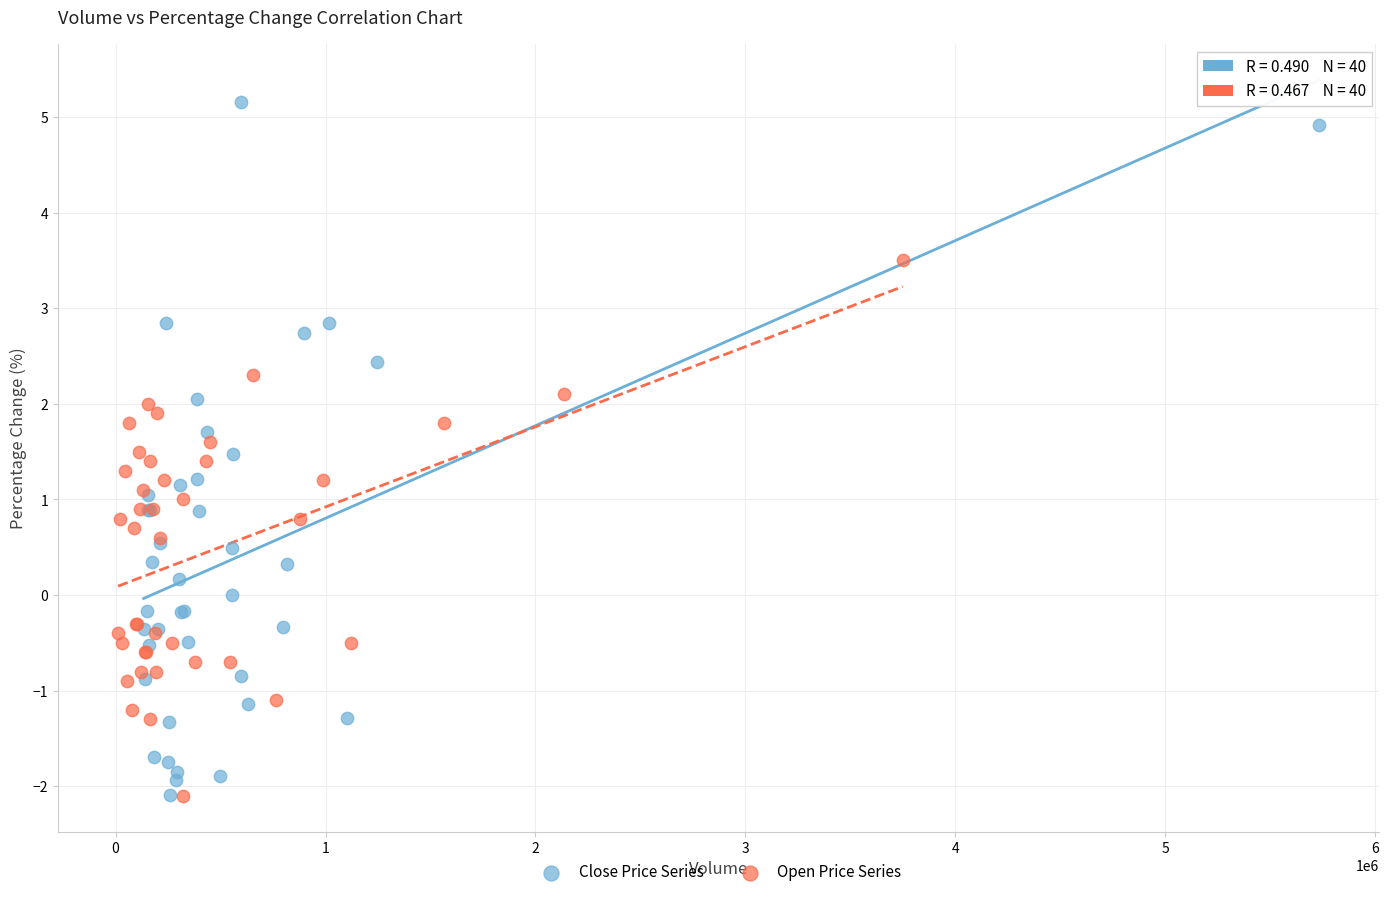

Which series has the largest Y range (max minus min)?

Close Price Series